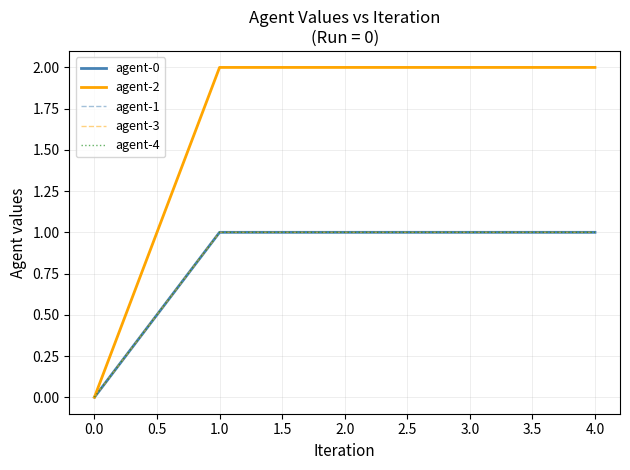

Does the chart have visible grid lines?

Yes